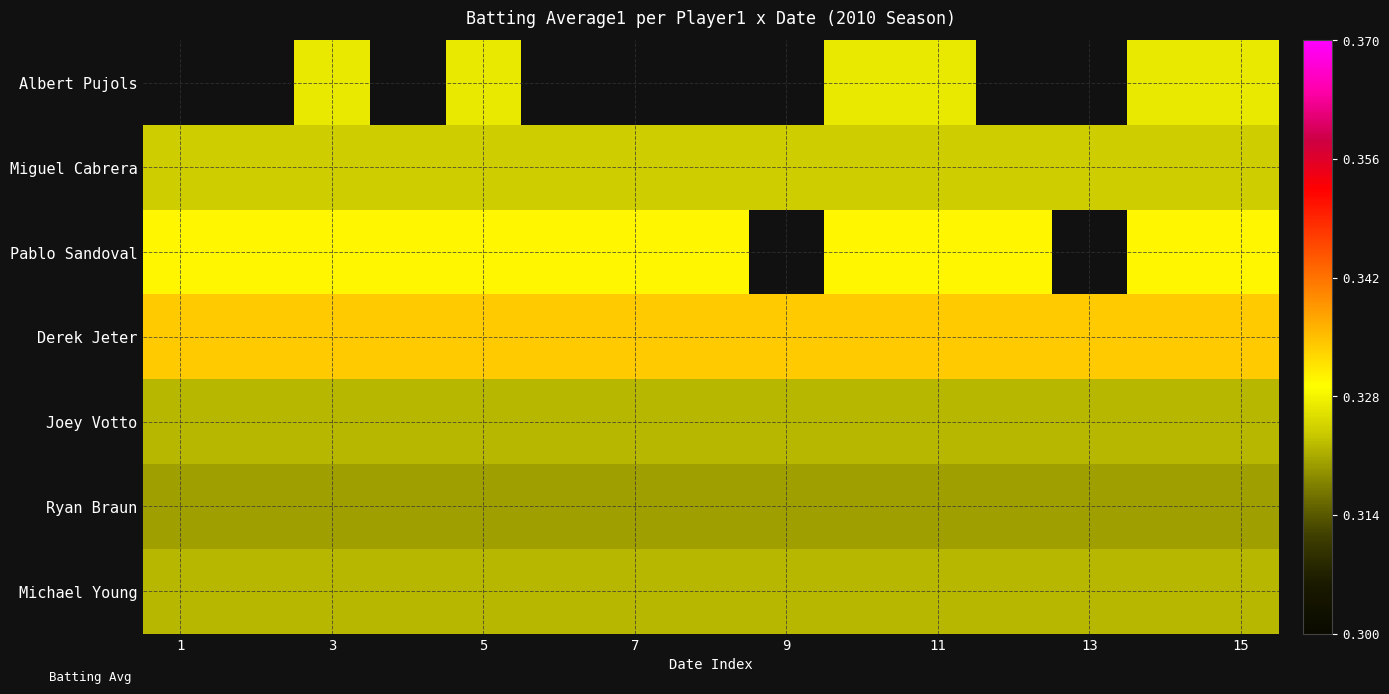

Rank the series by their maximum value, from highest to lowest.

Albert Pujols, Derek Jeter, Pablo Sandoval, Miguel Cabrera, Joey Votto, Michael Young, Ryan Braun